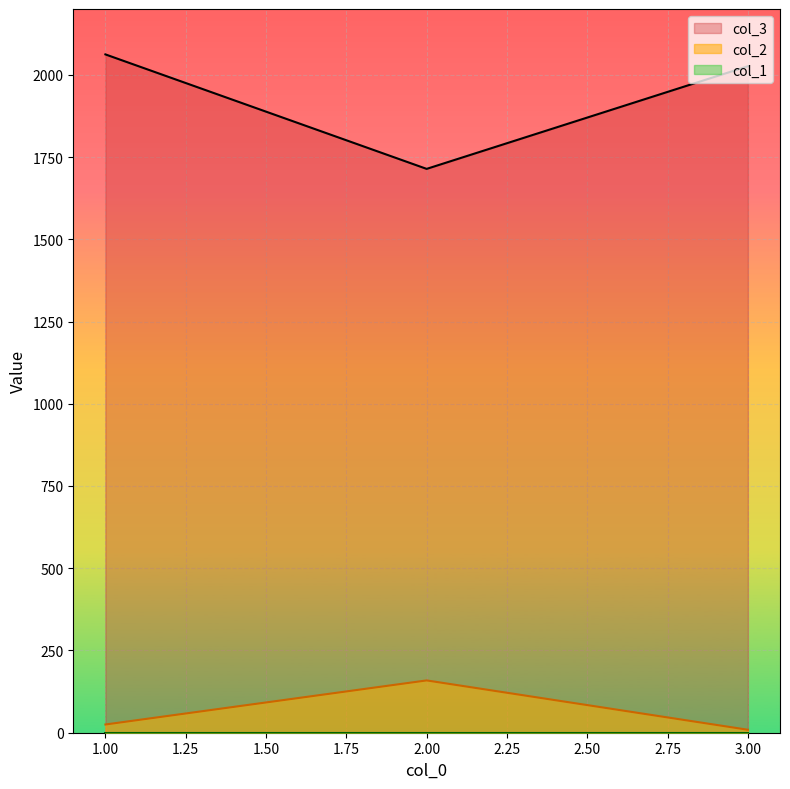

Count the number of data series in this chart.

3